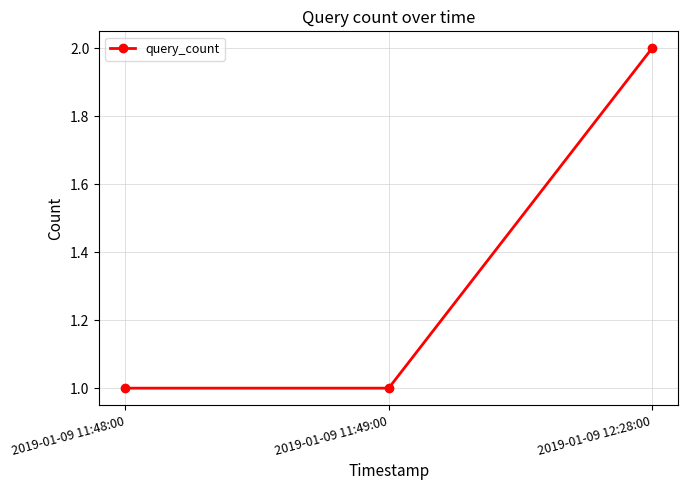

The value at 2019-01-09 11:48:00 is 2. True or false?

False